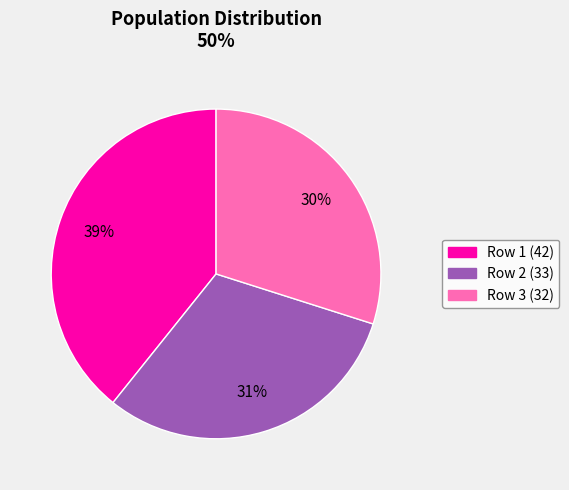

True or false: Row 1 (42) accounts for 39% of the total.

True